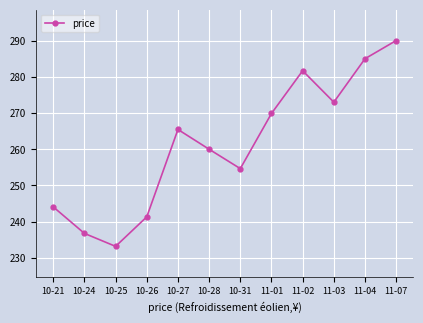

Does the chart have visible grid lines?

Yes